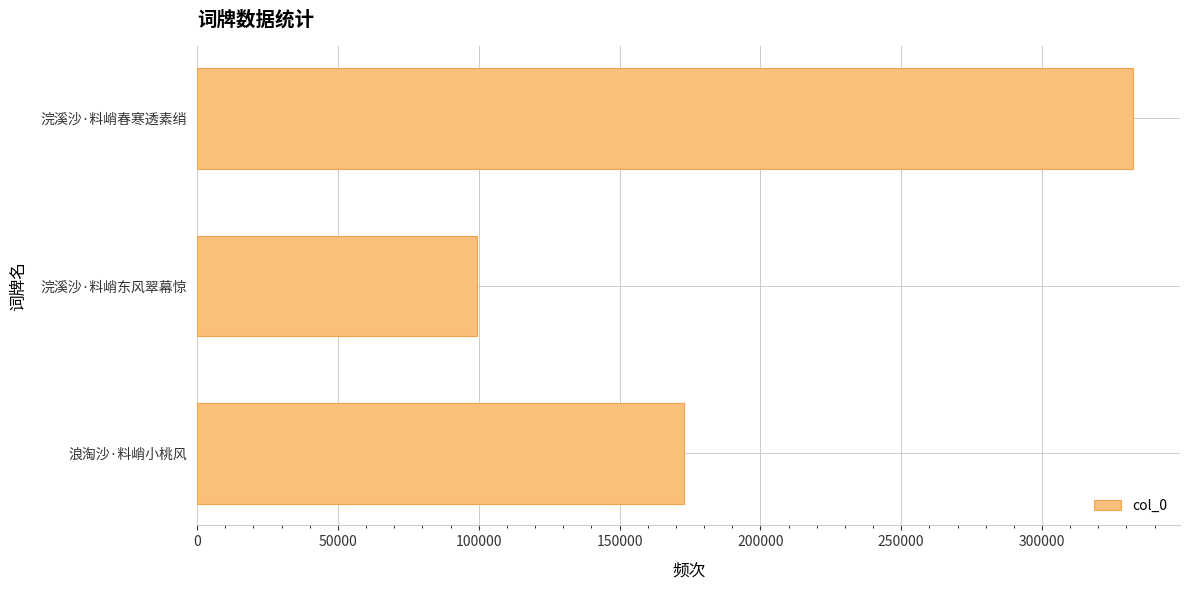

Approximately how many times larger is the value at 浪淘沙·料峭小桃风 compared to 浣溪沙·料峭东风翠幕惊?

1.7